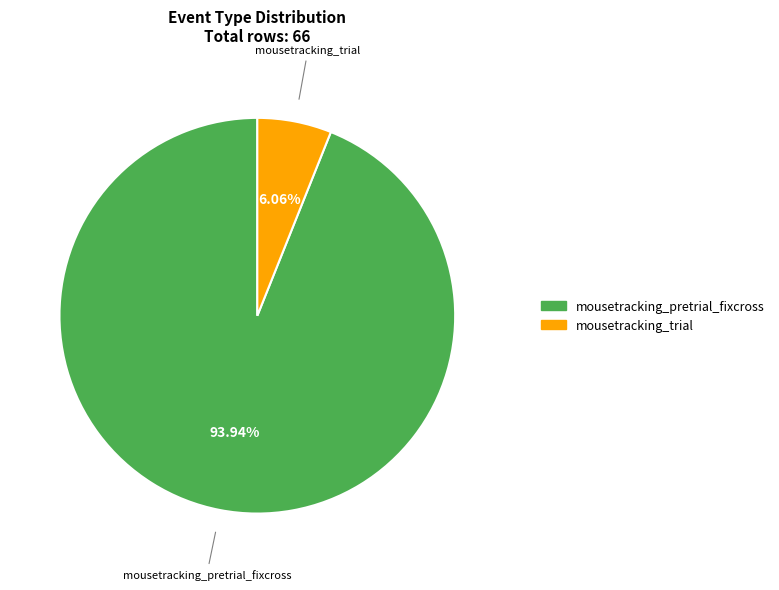

To the nearest percent, what percentage of the pie is mousetracking_trial?

6%